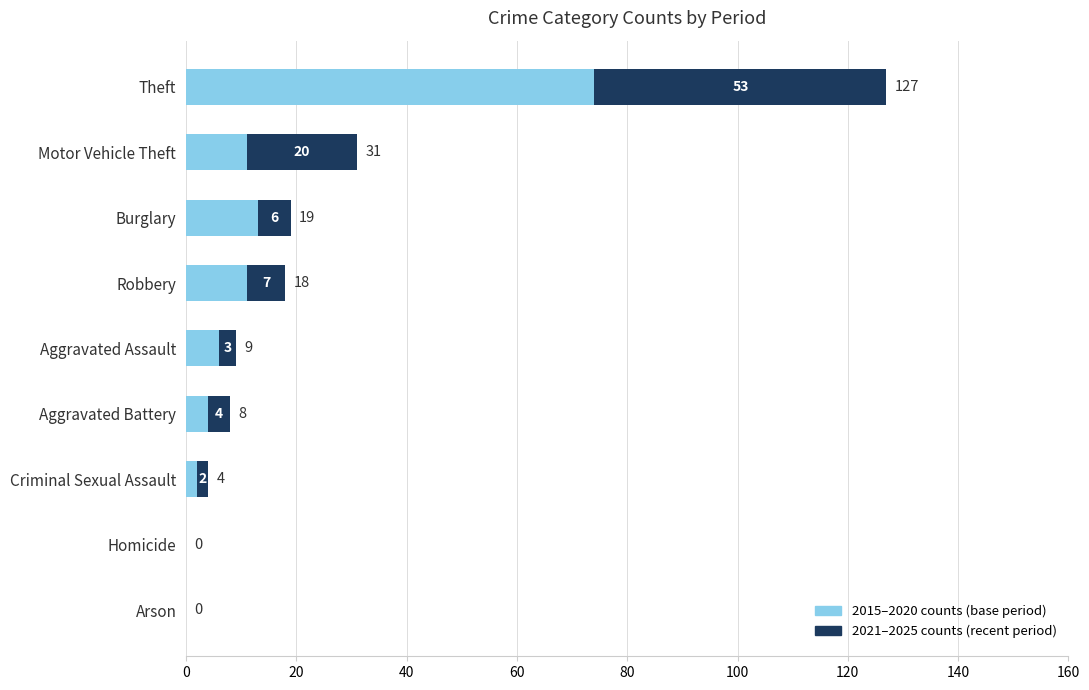

How many positive values does the 2015–2020 counts (base period) series have?

7